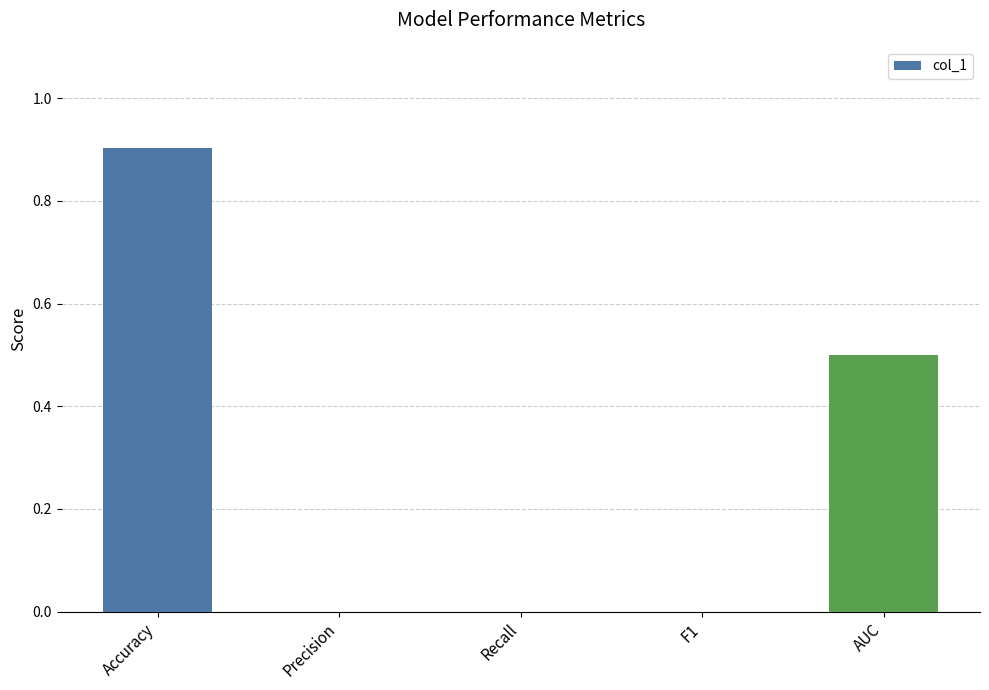

The value at Accuracy is 0.9. True or false?

True